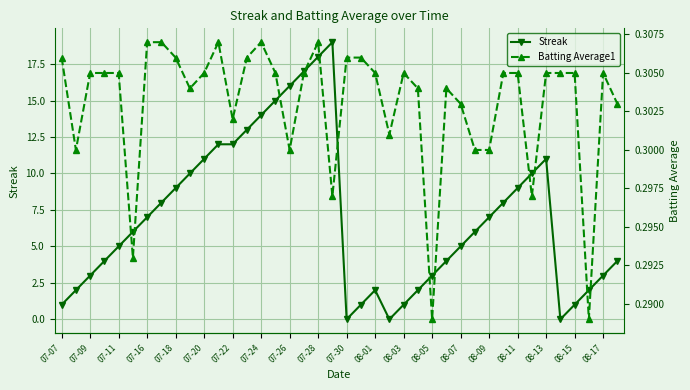

Rank the series by their average value, from highest to lowest.

Streak, Batting Average1